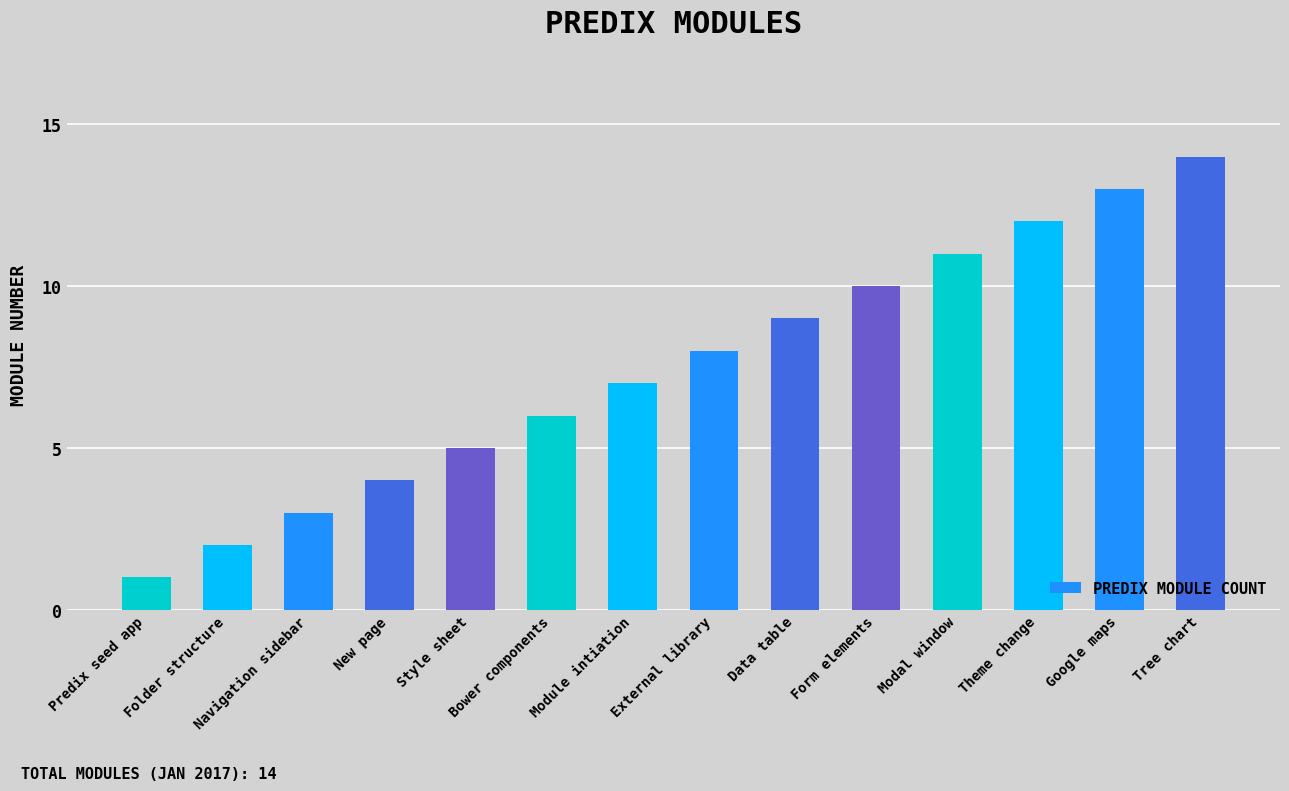

Rank the categories by value from highest to lowest.

Tree chart, Google maps, Theme change, Modal window, Form elements, Data table, External library, Module intiation, Bower components, Style sheet, New page, Navigation sidebar, Folder structure, Predix seed app